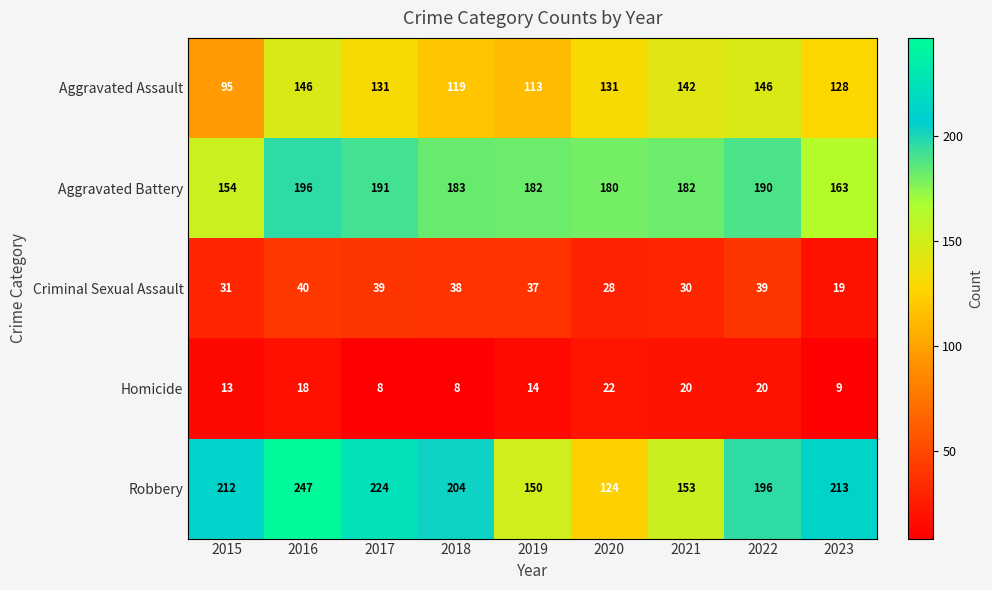

What is the highest value of the Criminal Sexual Assault series?

40